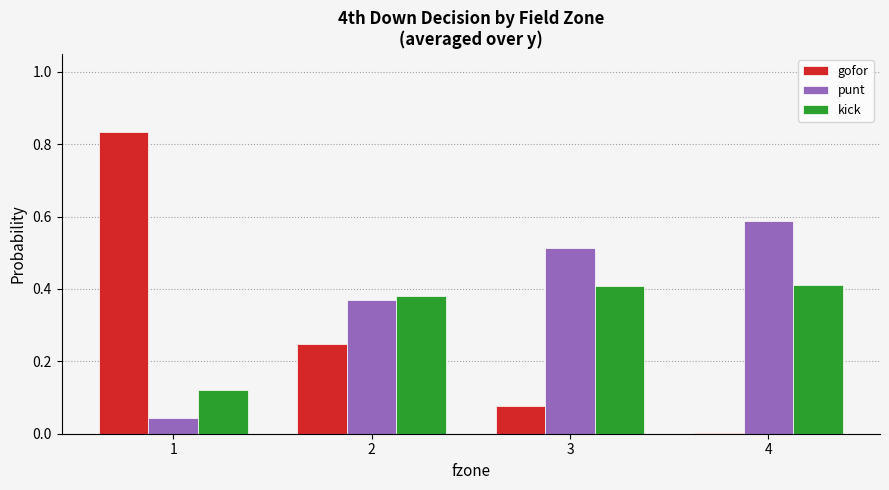

The value of kick at 2 is 0.4. True or false?

True